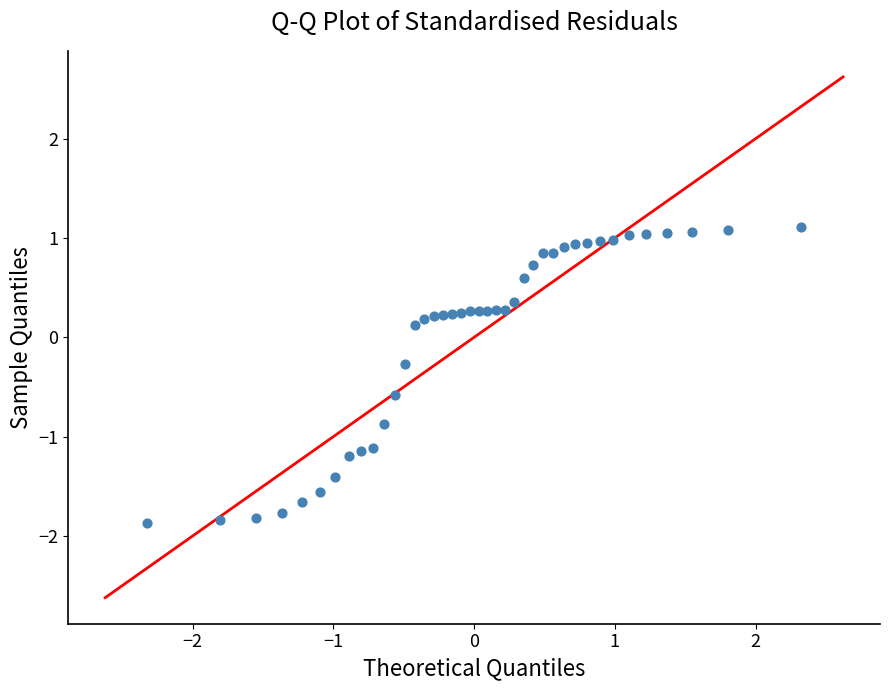

What is the range of X values (max minus min)?

4.6